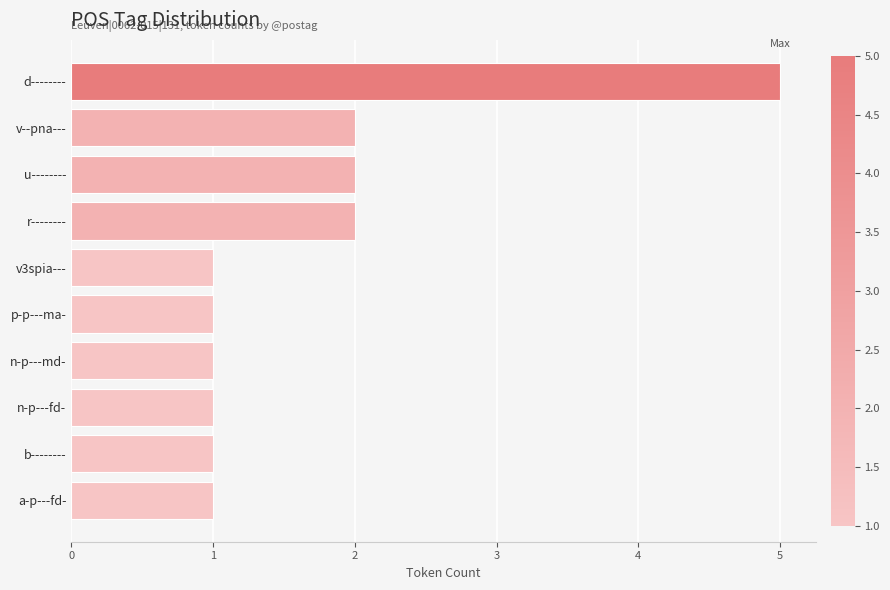

What is the maximum value shown in the chart?

5